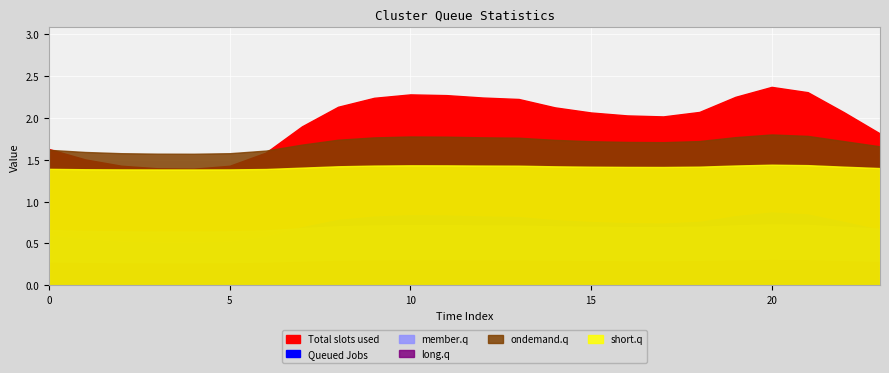

Is the value of Queued Jobs at 0 greater than the value of member.q at 21?

No